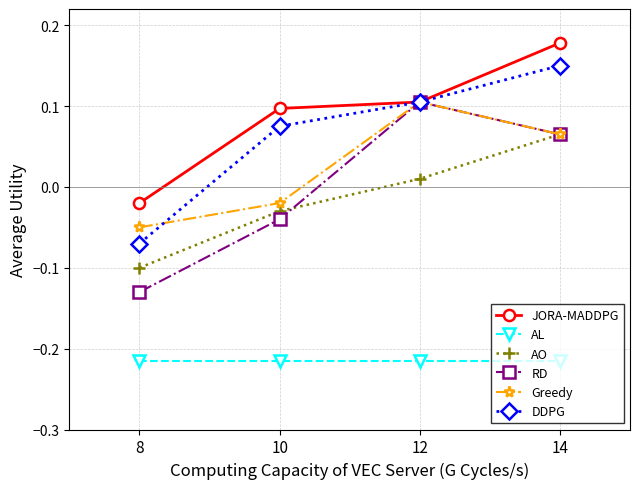

True or false: DDPG has more than 0 interior local peaks.

False